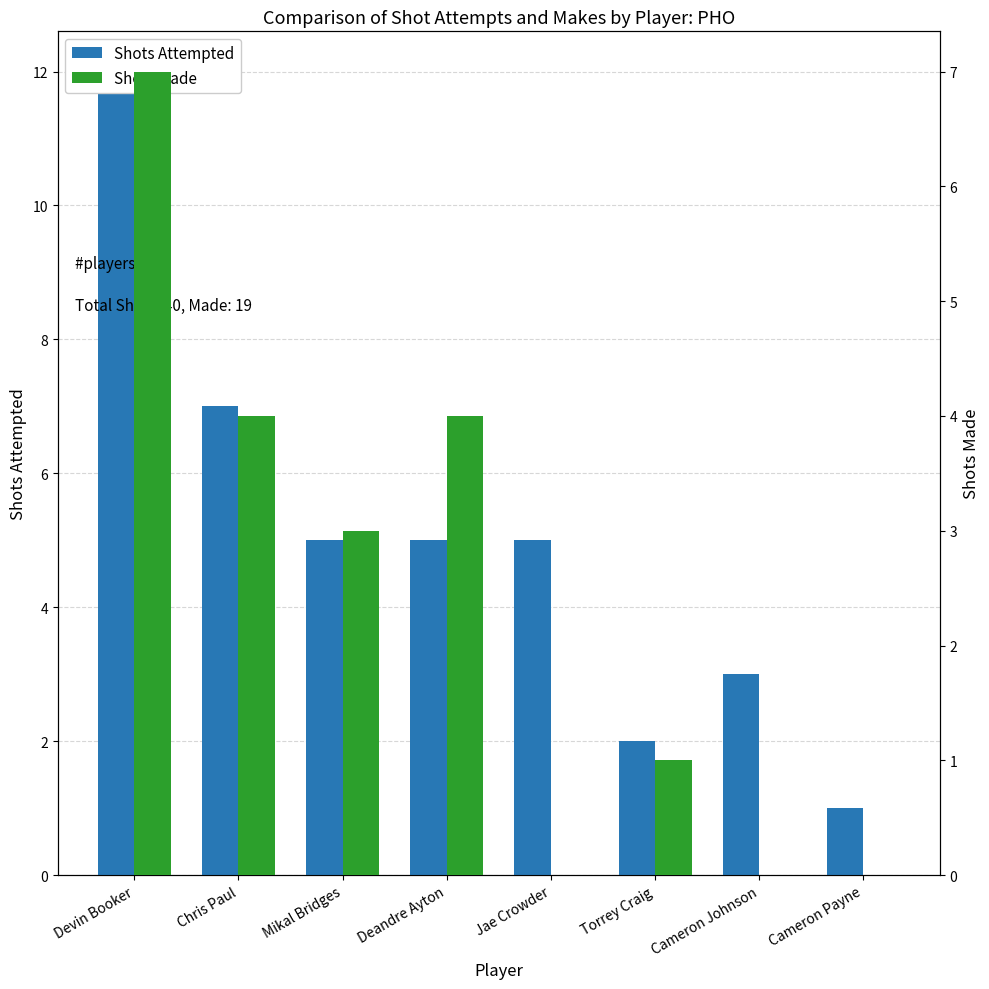

What is the average value of the Shots Made series?

2